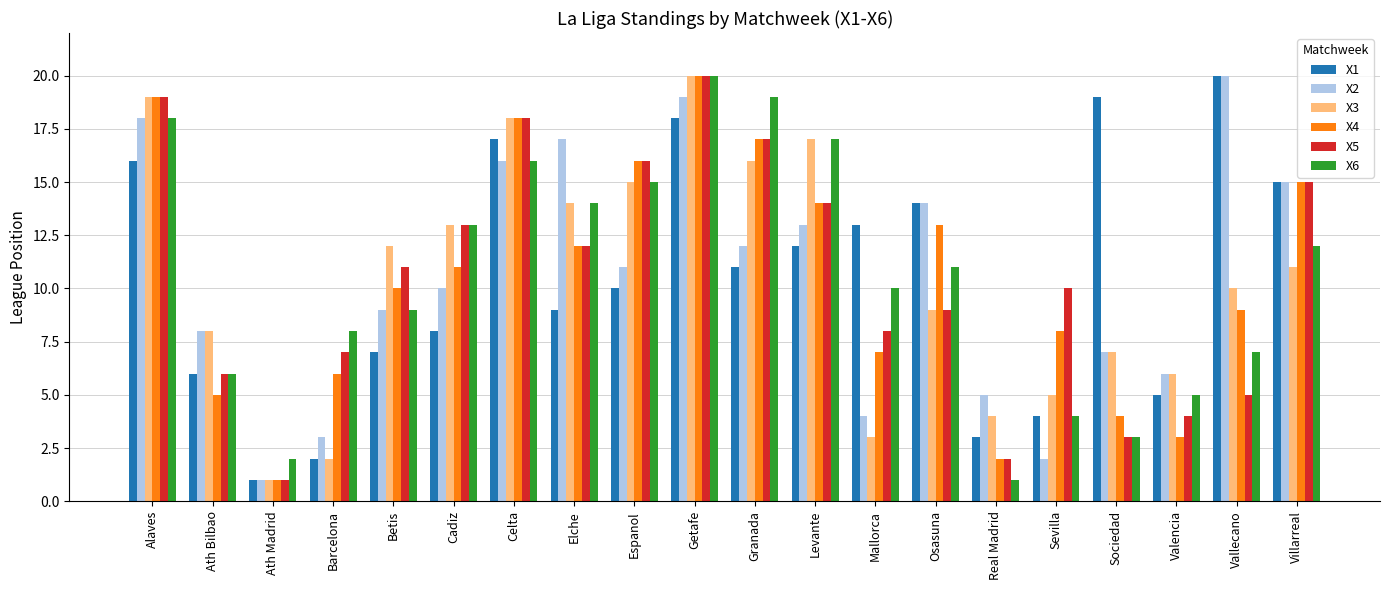

What is the spread (max minus min) of values at Betis?

5